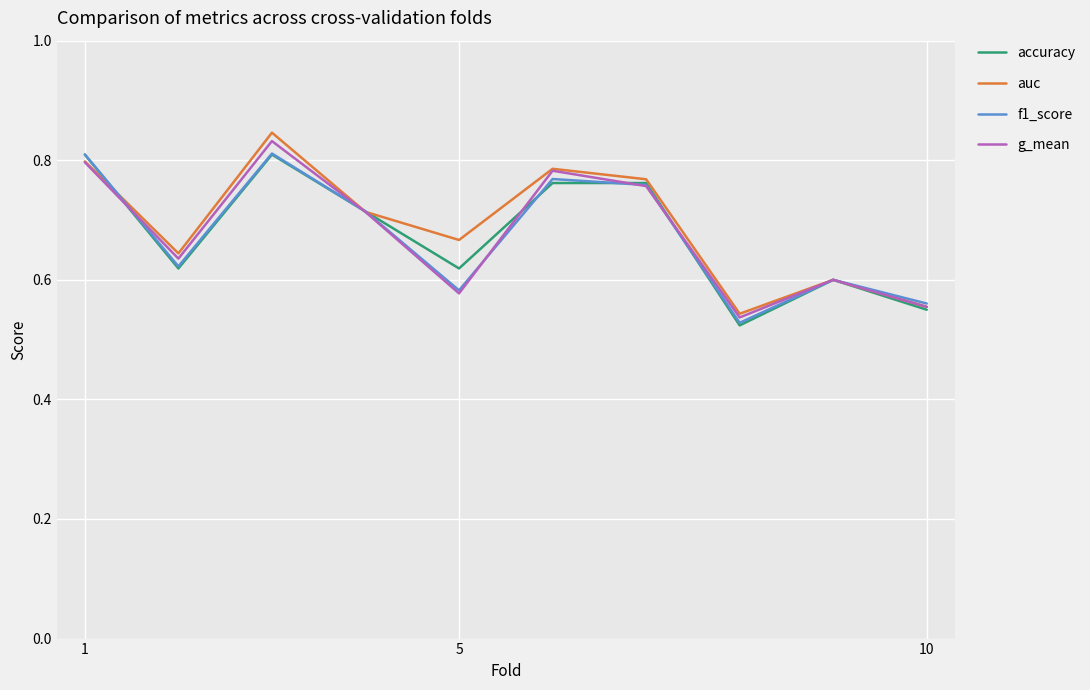

At how many categories does at least one series exceed 0?

10